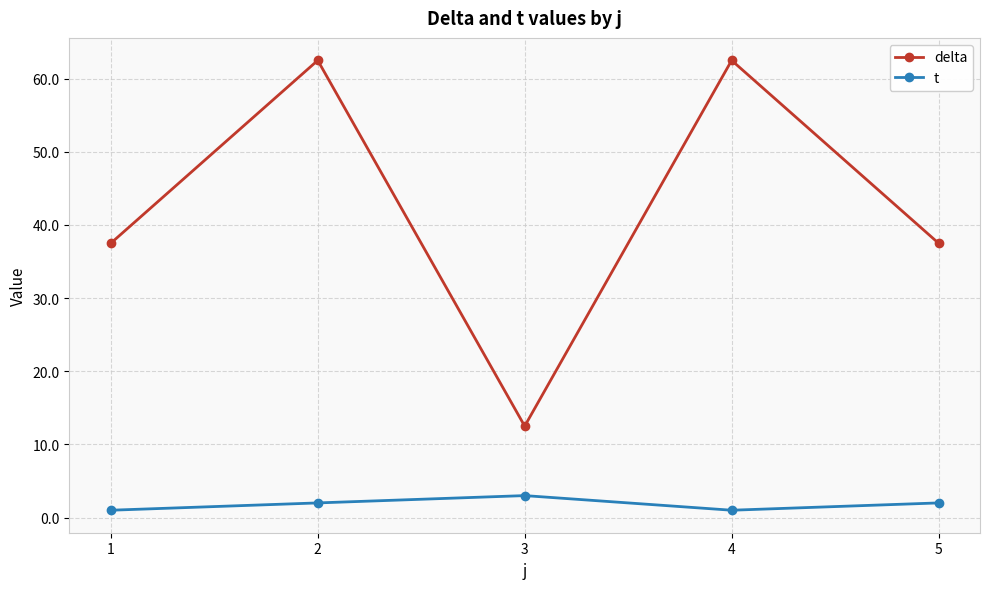

True or false: t and delta cross at least once.

False